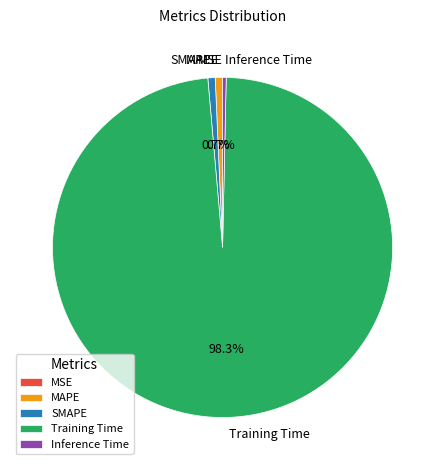

What percentage is NOT represented by Training Time?

1.7%